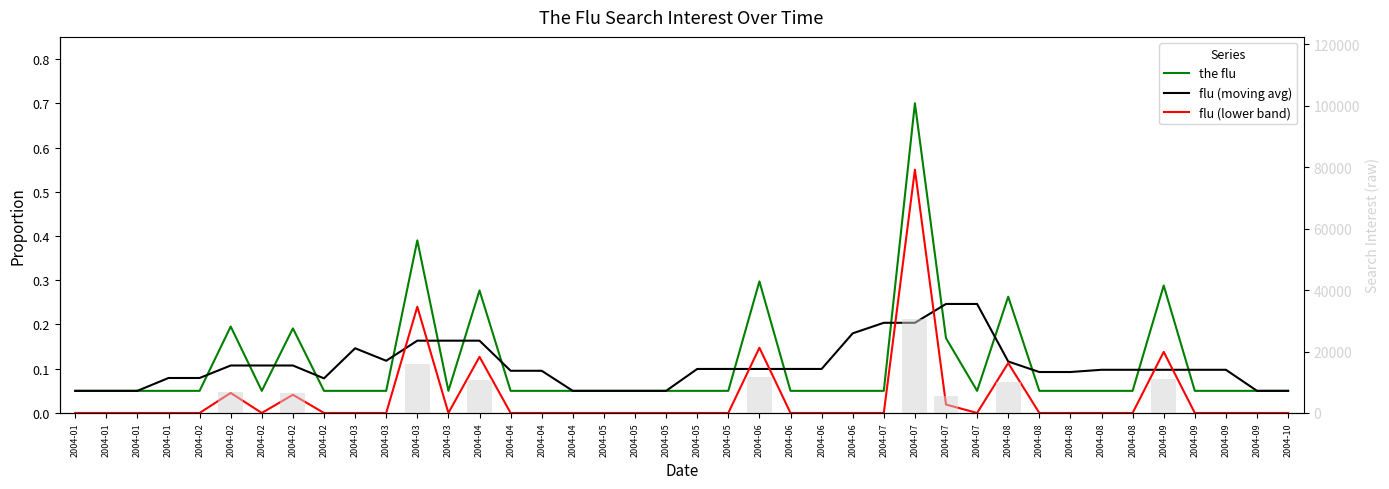

What is the difference between the maximum and second lowest values in the flu (lower band) series?

0.6